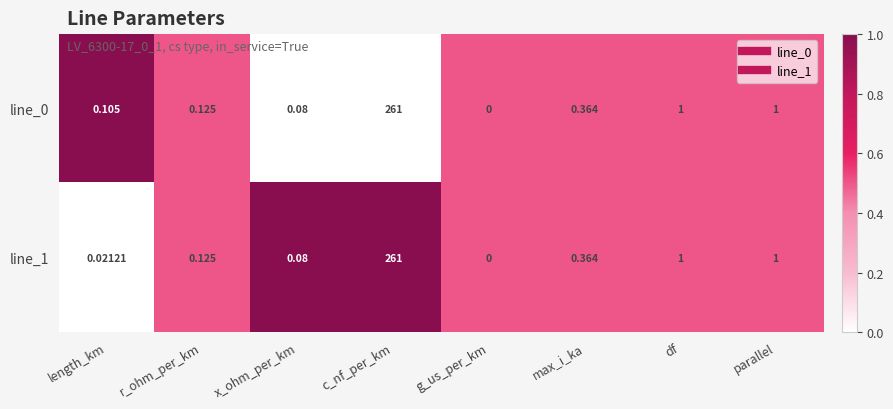

How many positive values does the line_1 series have?

7